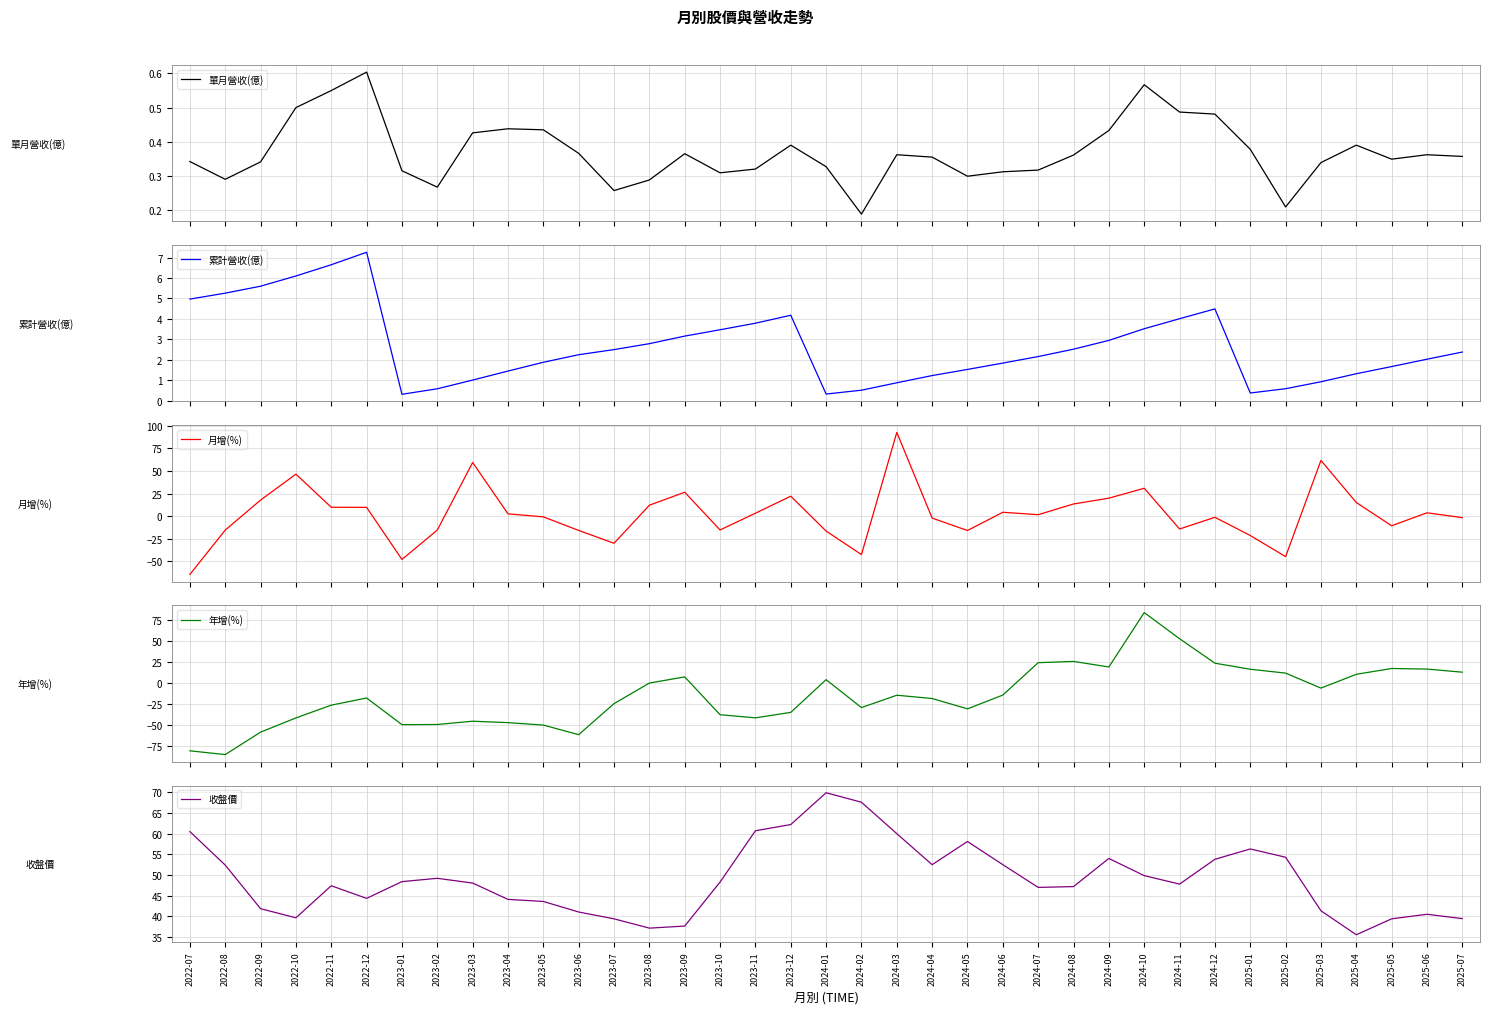

Where is 單月營收(億) nearest to the value 0?

2024-02